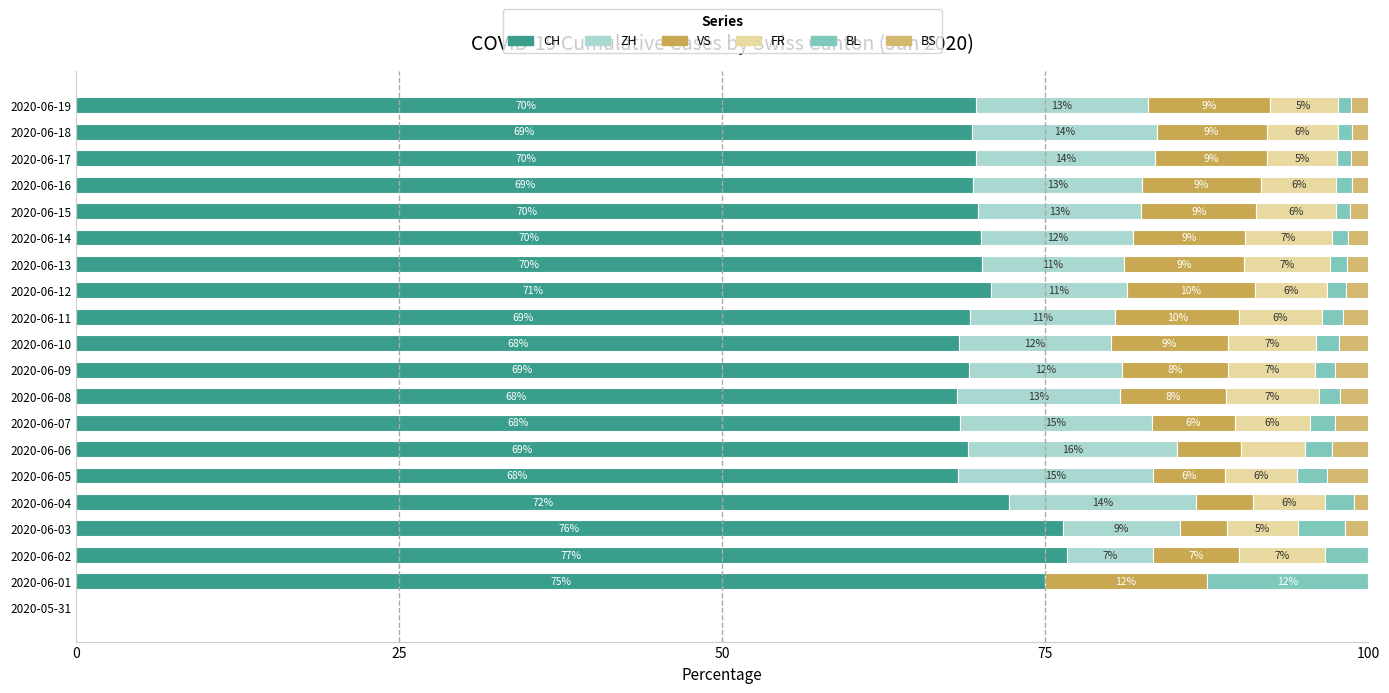

Which series has the largest total across all categories?

CH